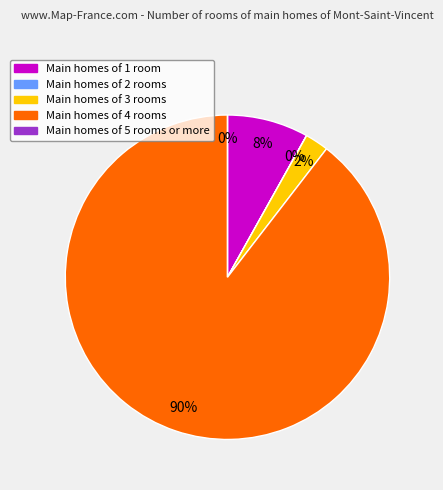

Is Data Quantity the majority of the pie?

No